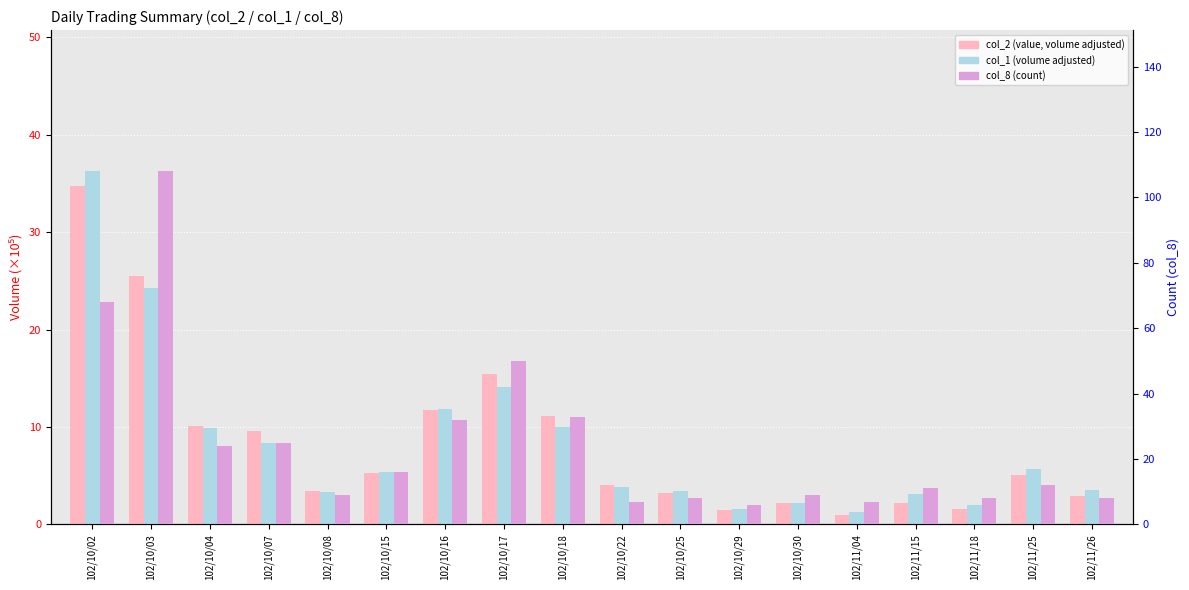

Does the chart contain any negative values?

No